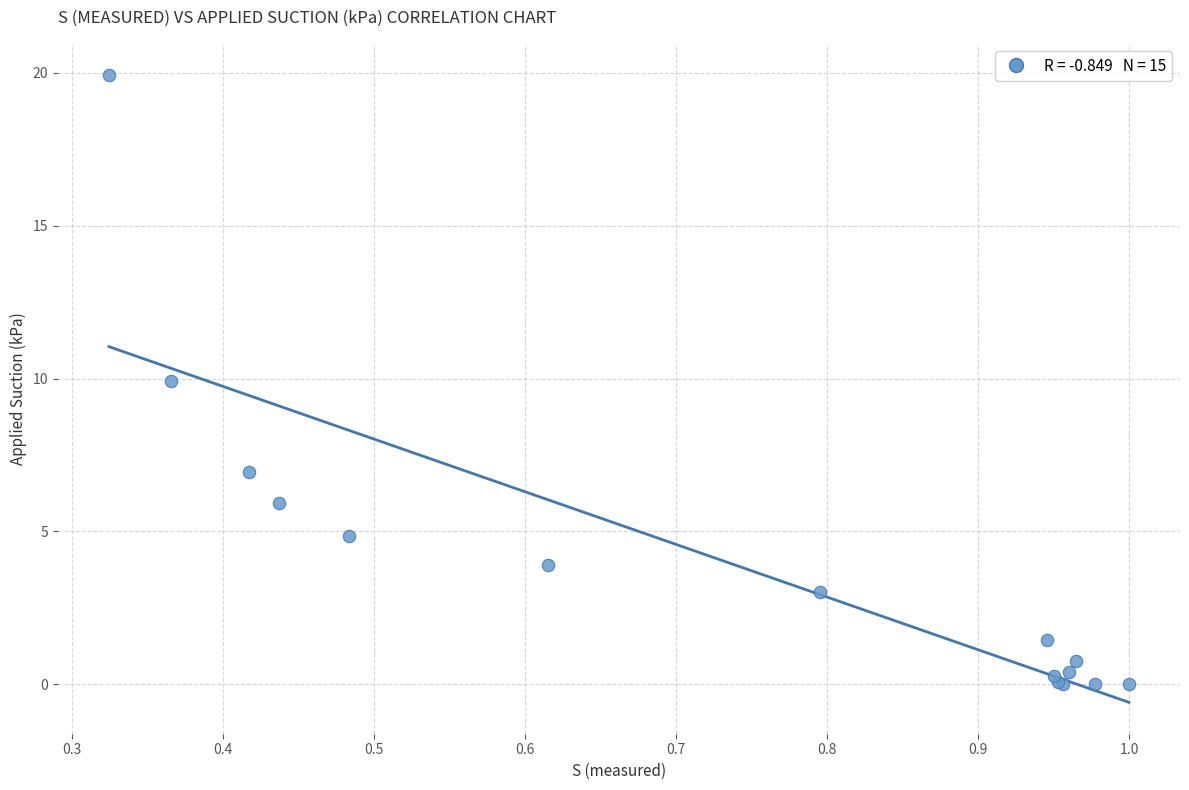

What Y value in the scatter plot is closest to 9?

9.9